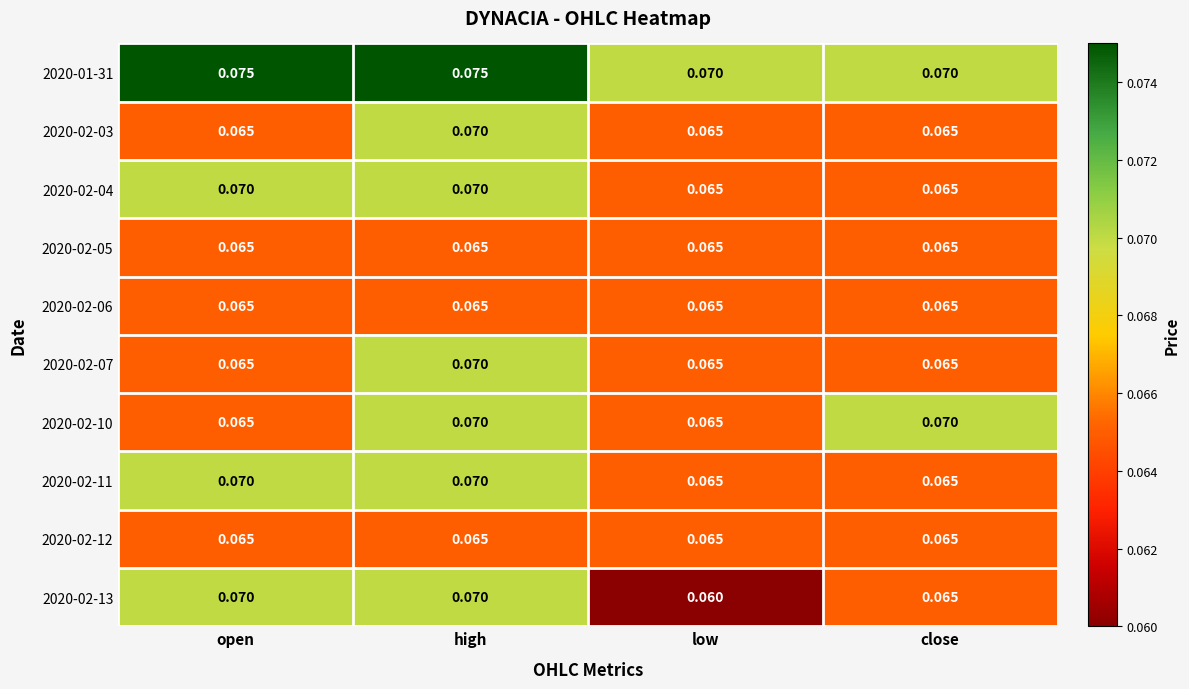

At which label does 2020-02-07 reach its peak?

high